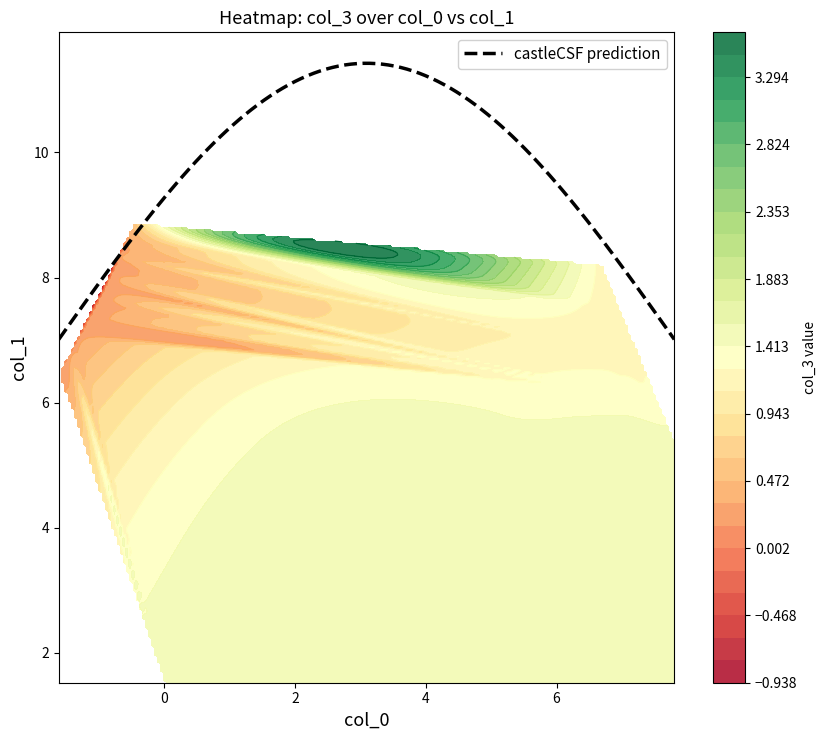

What is the lowest value of the castleCSF prediction series?

7.0